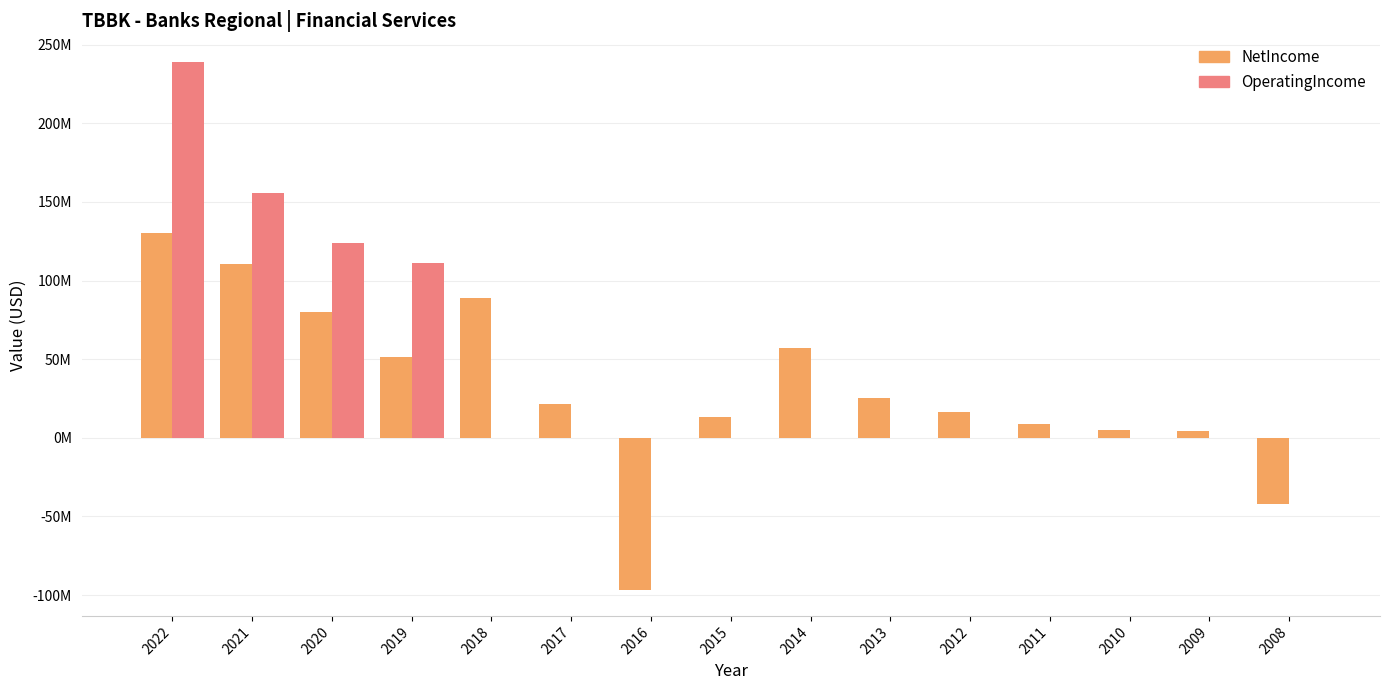

Which category has the highest value across all series?

2022